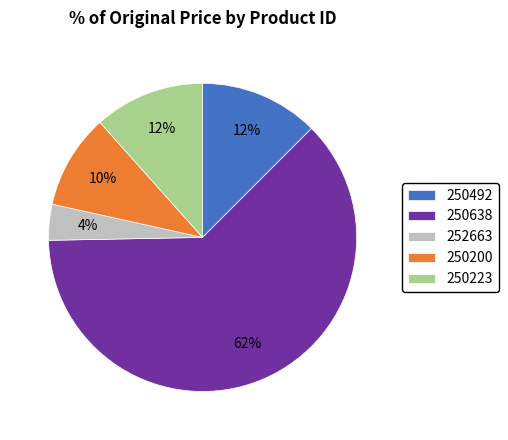

What is the largest slice in the pie chart?

250638